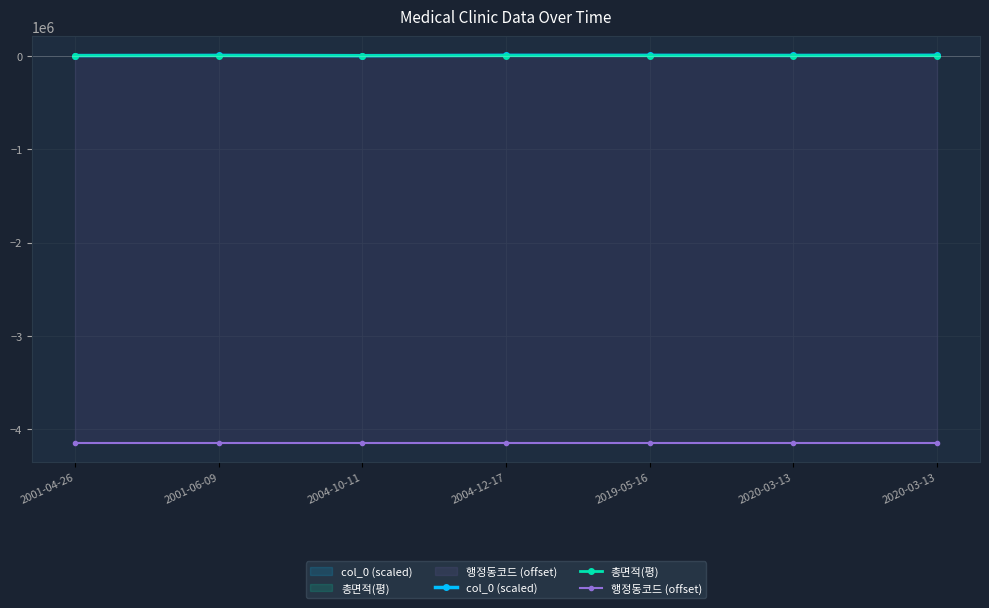

What is the difference between the maximum and minimum values in the col_0 (scaled) series?

4189.5